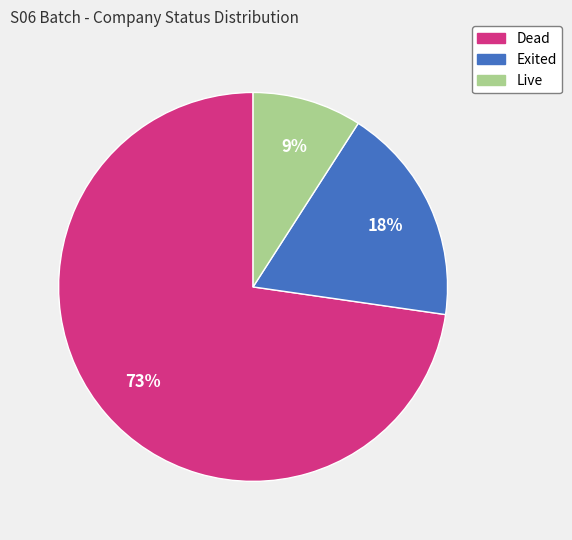

Does Live account for over 50% of the chart?

No